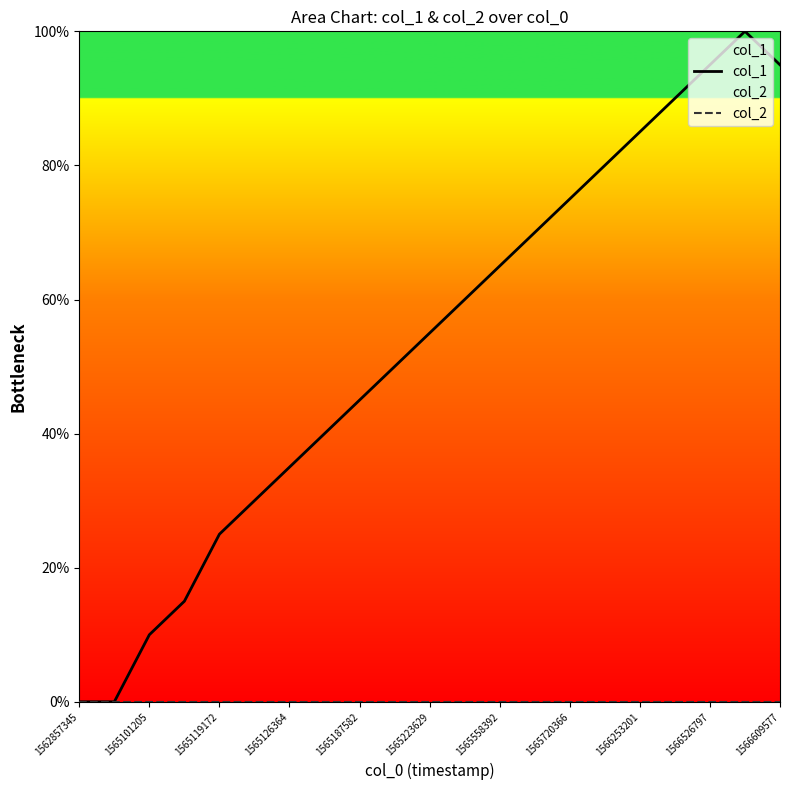

Which series has the largest total across all categories?

col_1